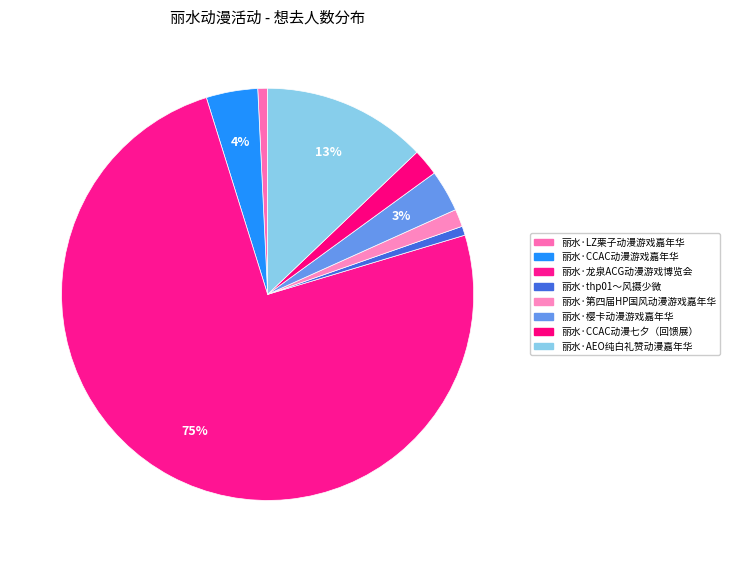

Combined, what portion of the pie is 丽水·thp01～风摄少微 and 丽水·LZ栗子动漫游戏嘉年华?

1.5%